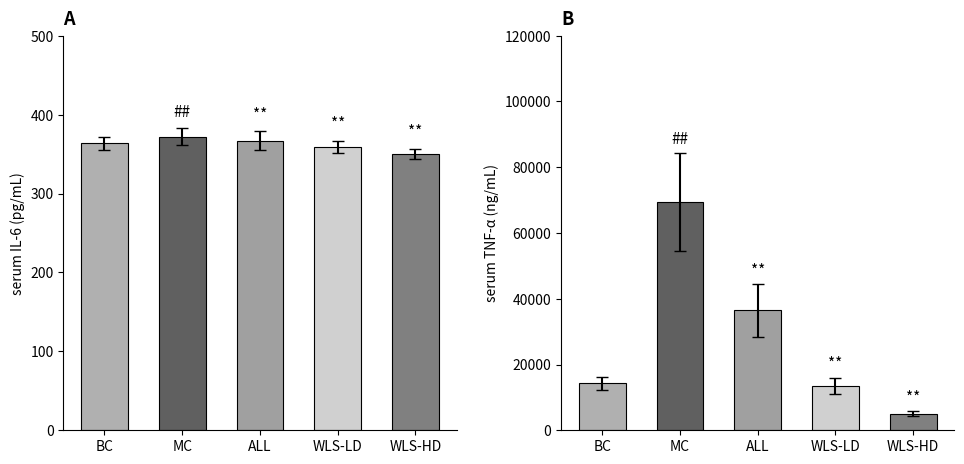

The value of Volume at ALL is 36483.0. True or false?

True